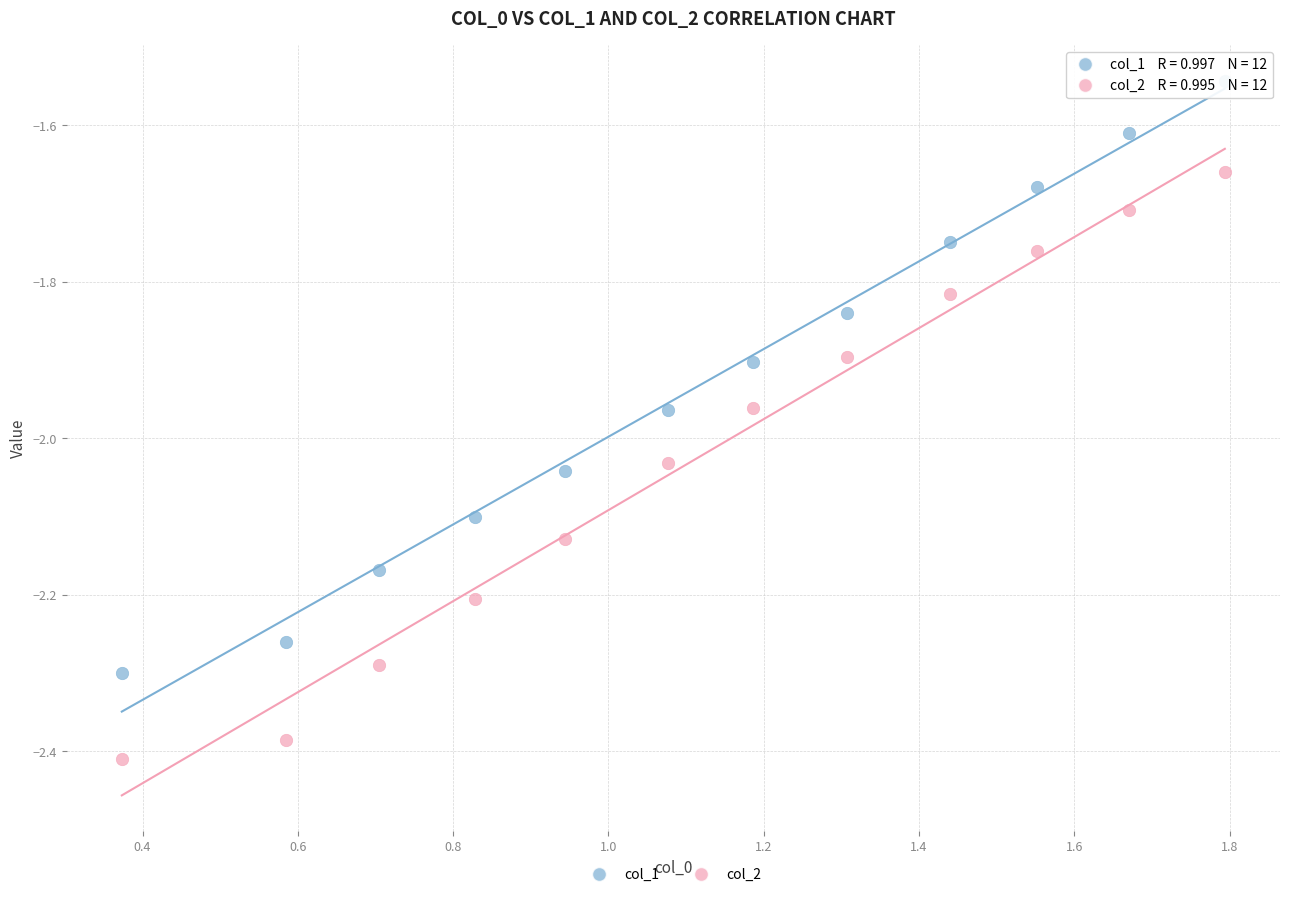

What are all the series names shown in the legend?

col_1, col_2